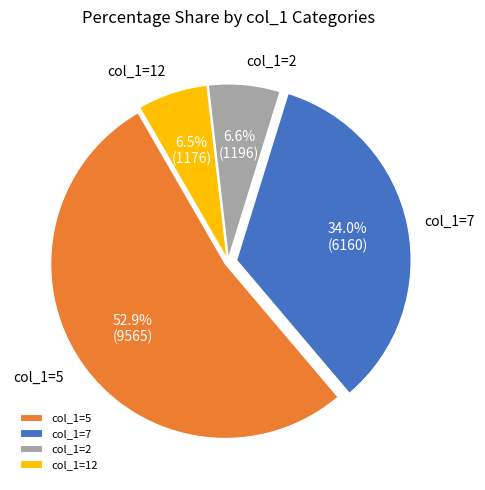

What is the largest slice in the pie chart?

col_1=5